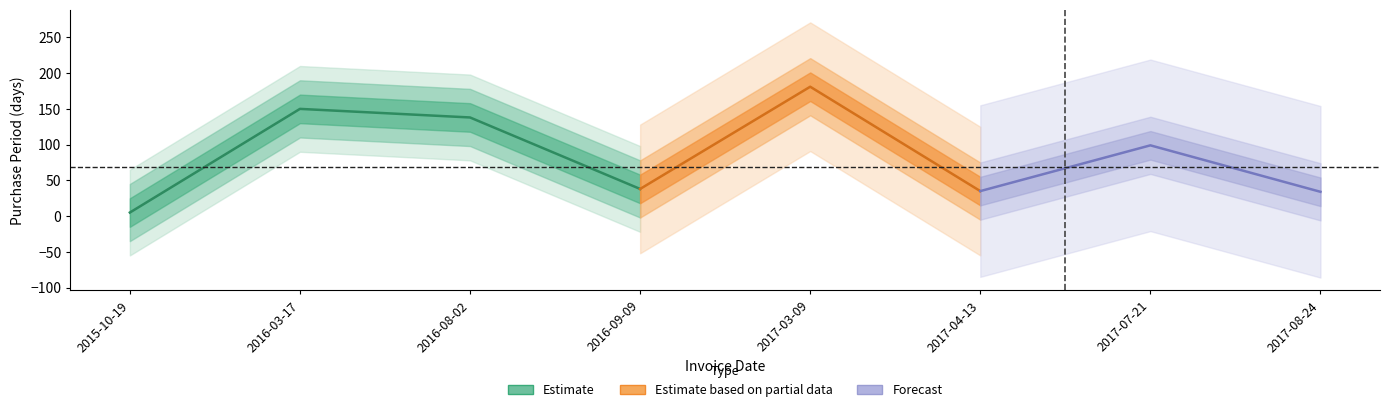

Where is the first local maximum?

2016-03-17